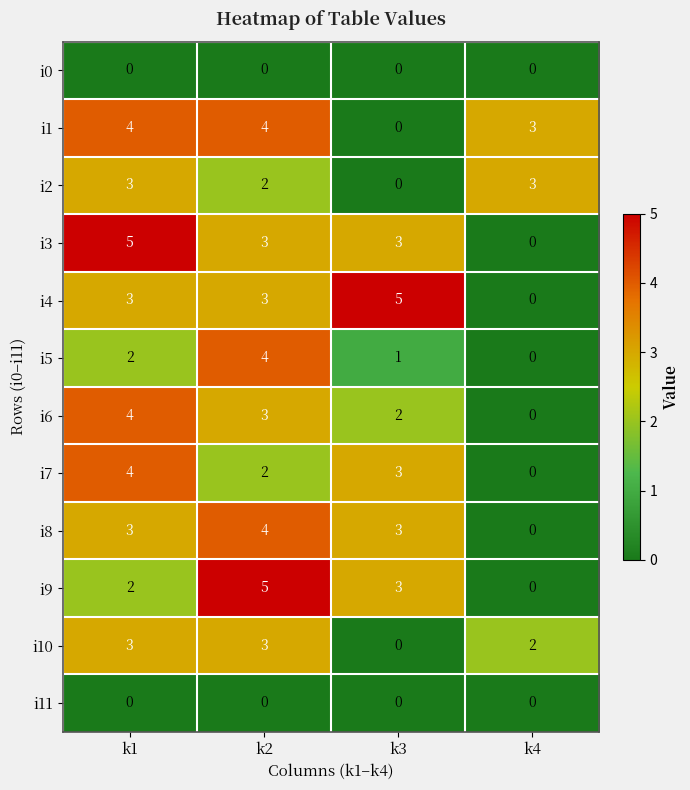

Is the value of i9 at k2 greater than the value of i7 at k4?

Yes